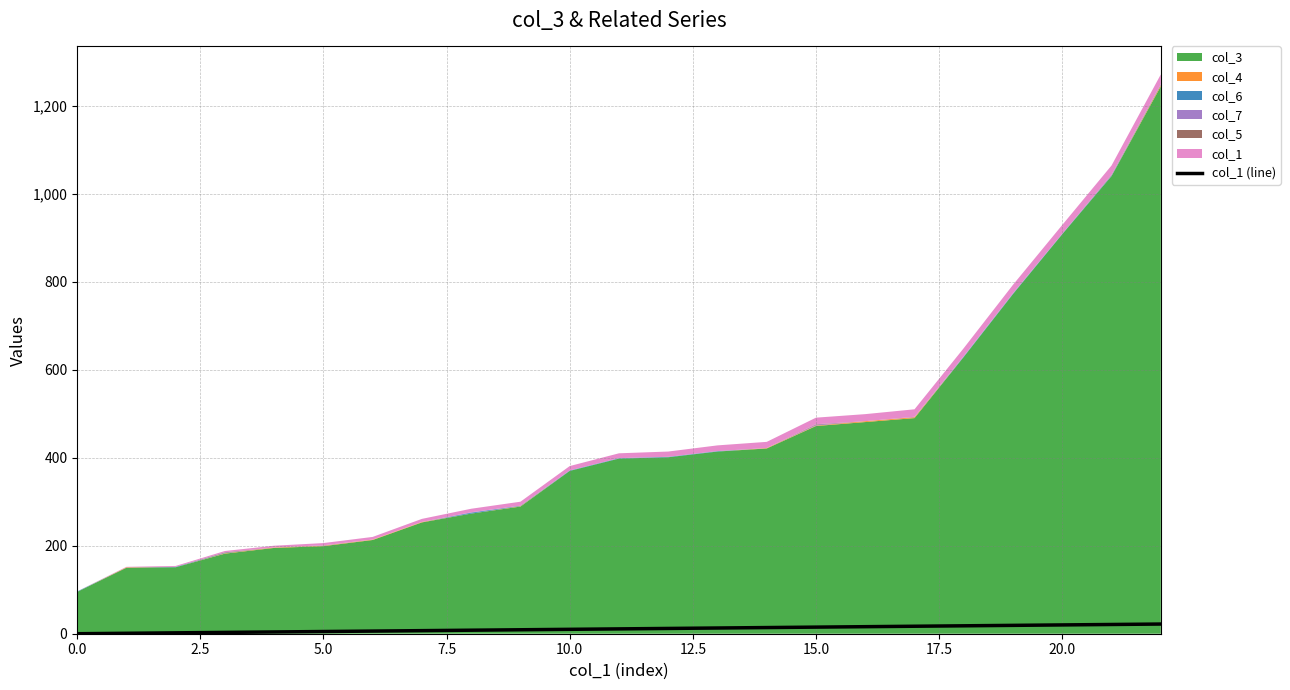

True or false: the data has more than 1 interior local peaks.

False